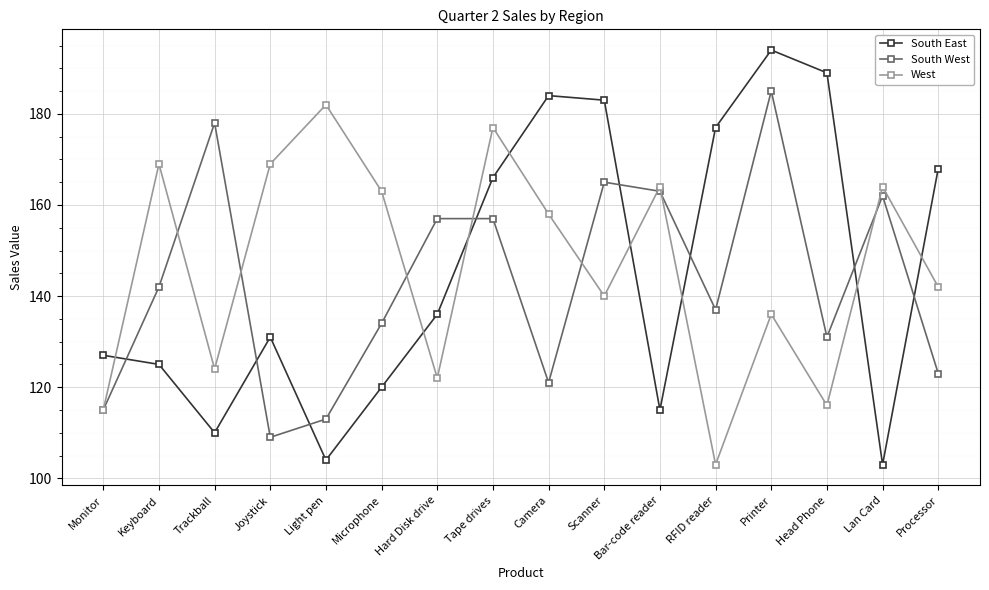

What is the difference between the maximum and minimum values in the West series?

79